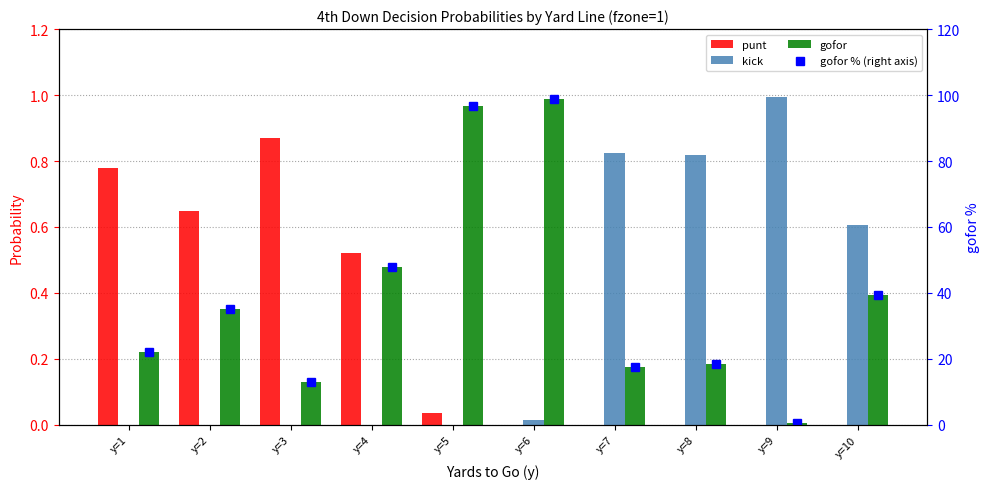

Which series has the largest range (max minus min)?

gofor % (right axis)